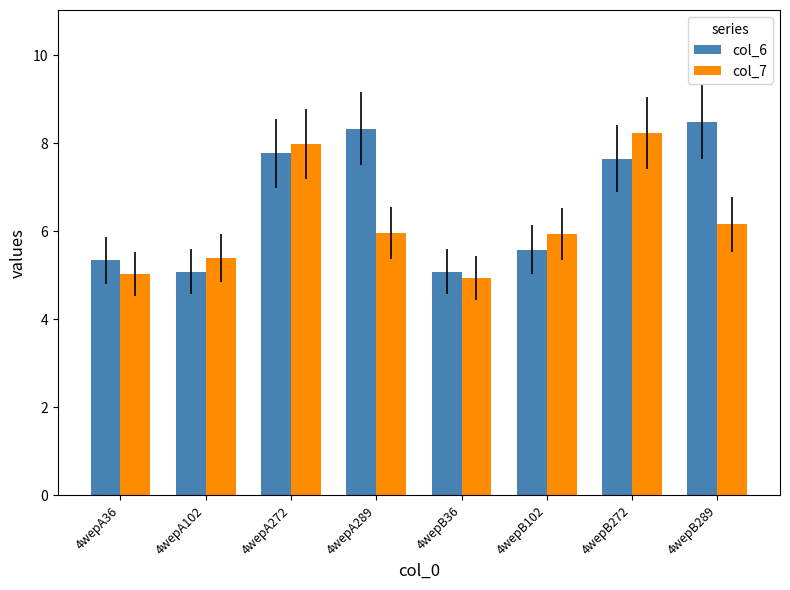

What is the sum of all col_6 values?

53.3